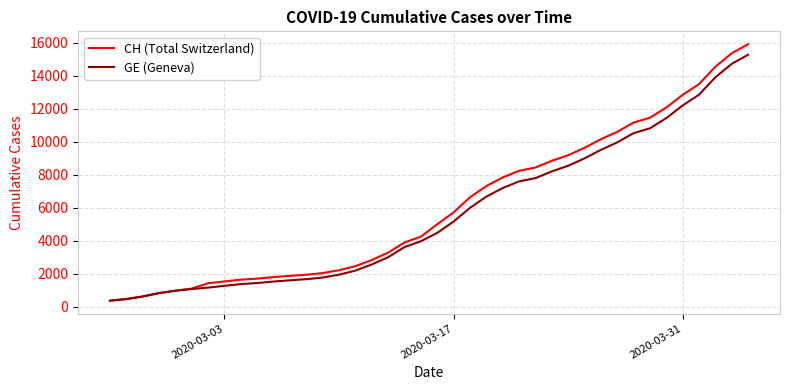

Which series has the widest spread of values?

CH (Total Switzerland)